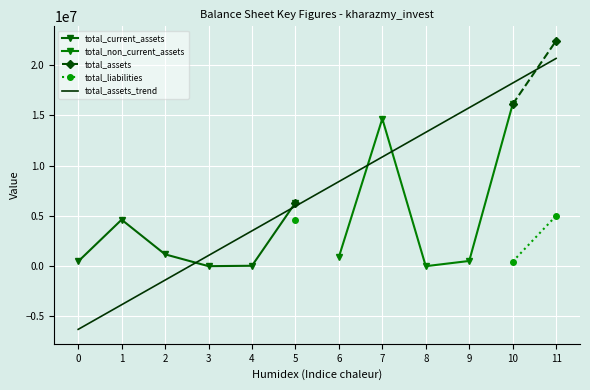

Where is total_current_assets nearest to the value 3159574?

1